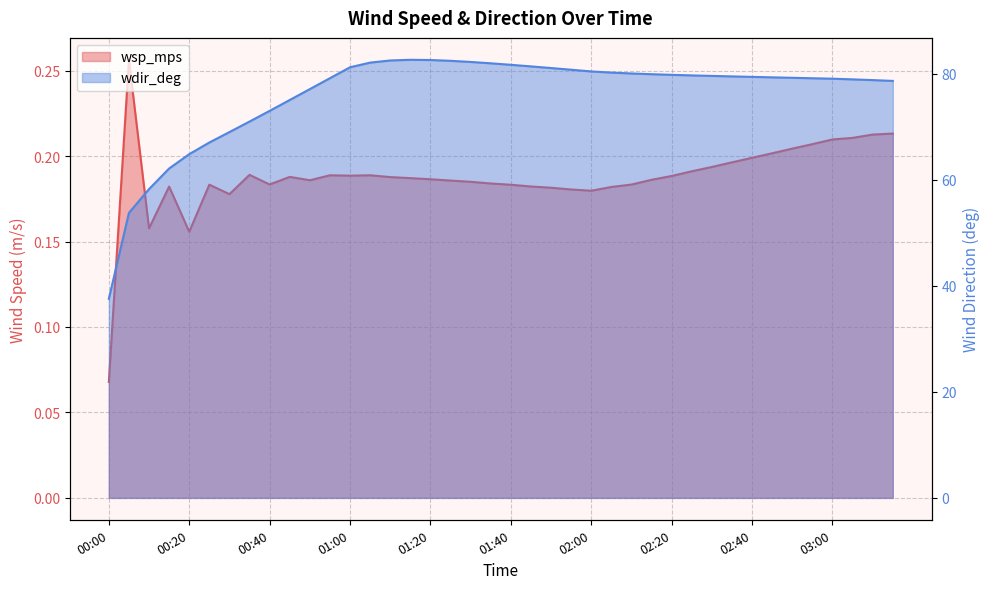

How many lines are shown in the chart?

2